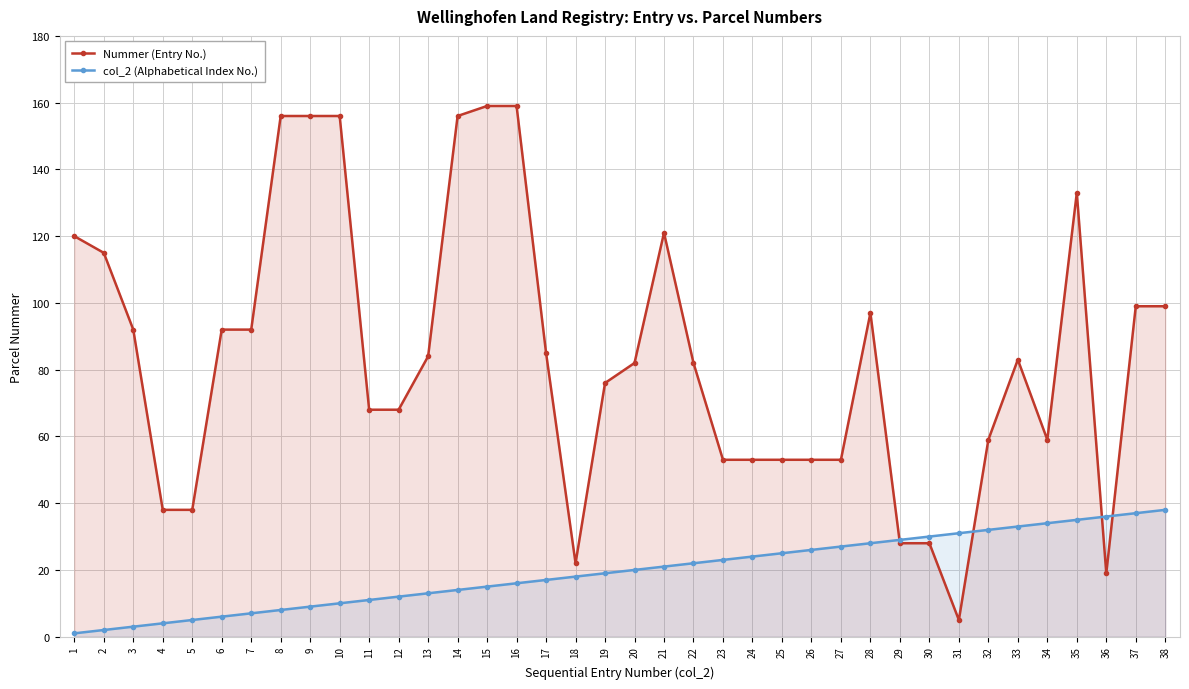

What is the smallest value displayed?

1